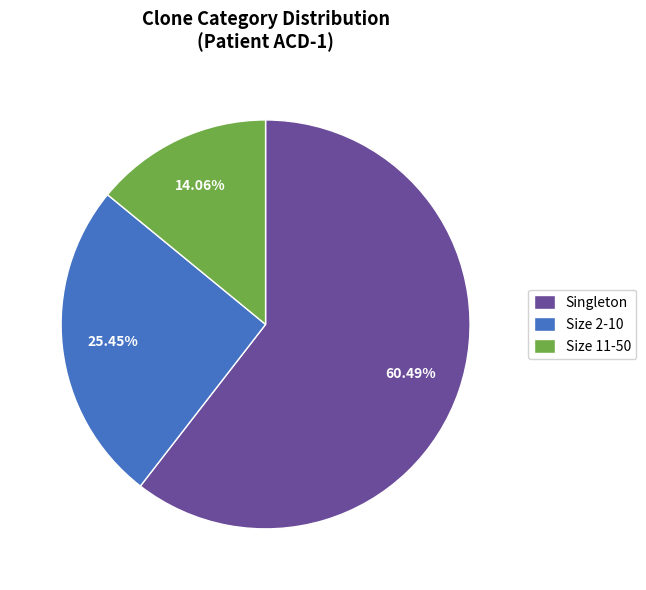

Which has a higher value, Size 11-50 or Singleton?

Singleton